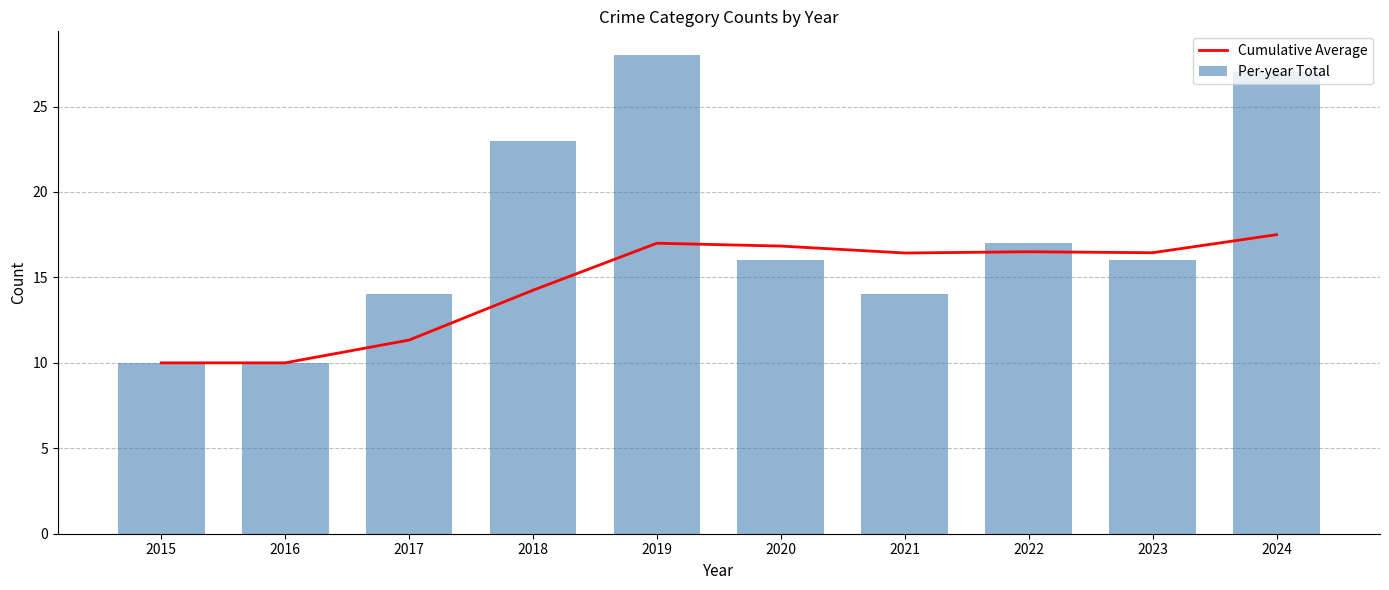

Which series changed the most between 2022 and 2023?

Per-year Total